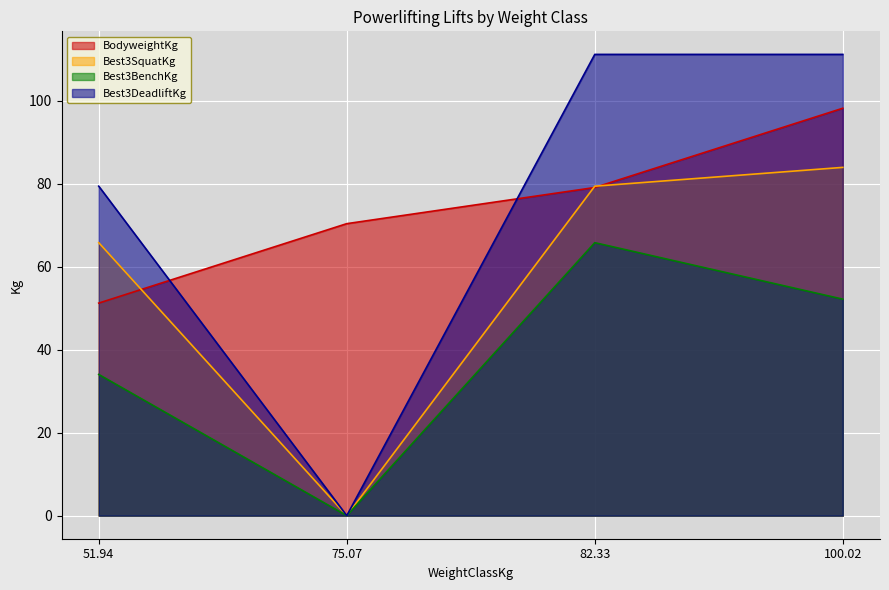

Which series has the largest range (max minus min)?

Best3DeadliftKg